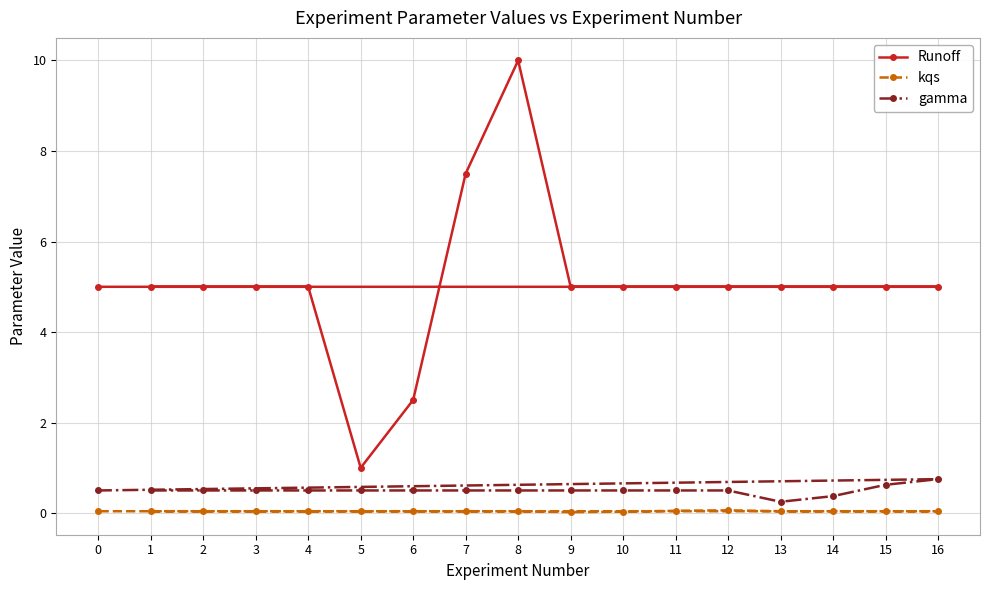

The Runoff series shows 6.8 at 11. True or false?

False